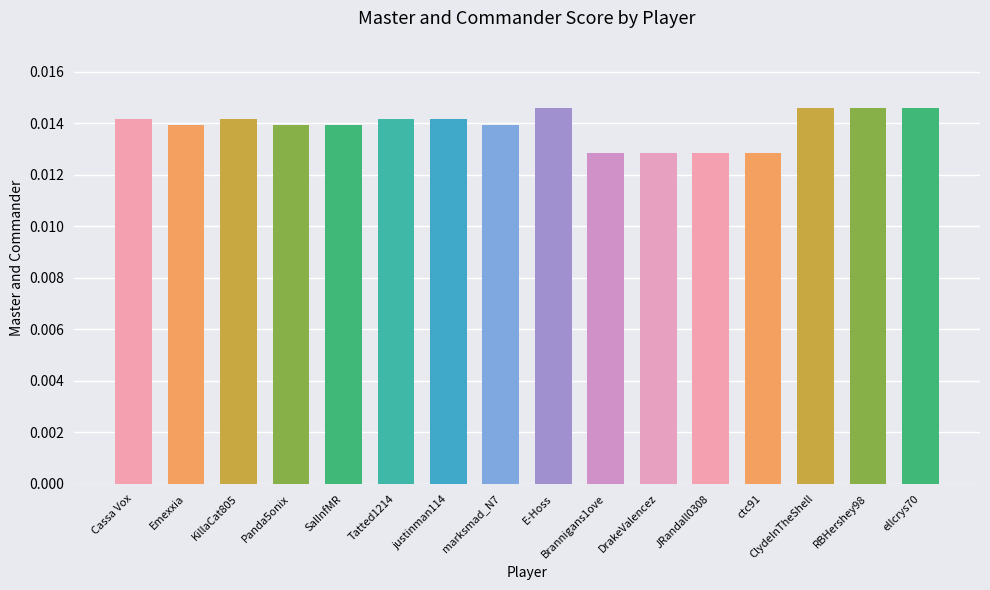

How many bars are there in total?

16